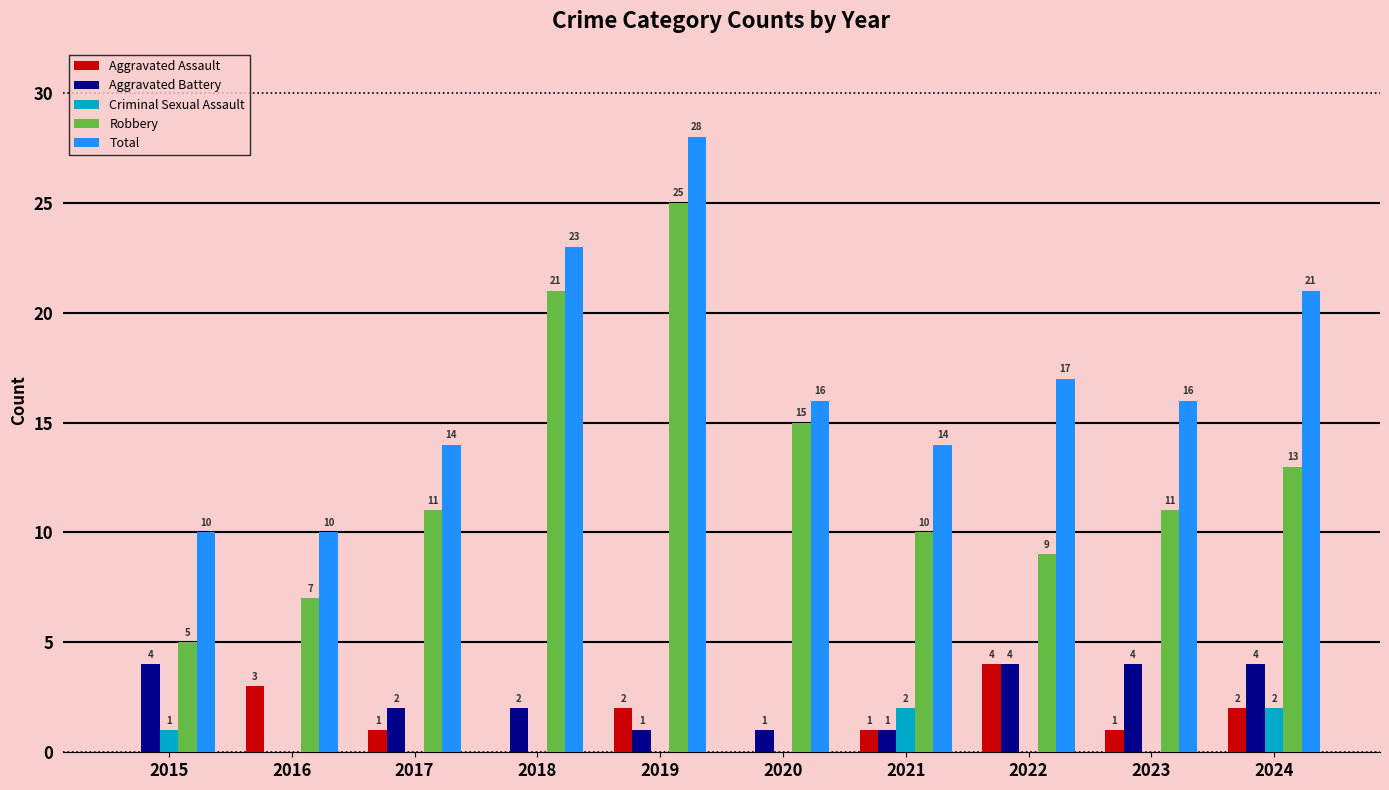

How many groups of bars are there?

10